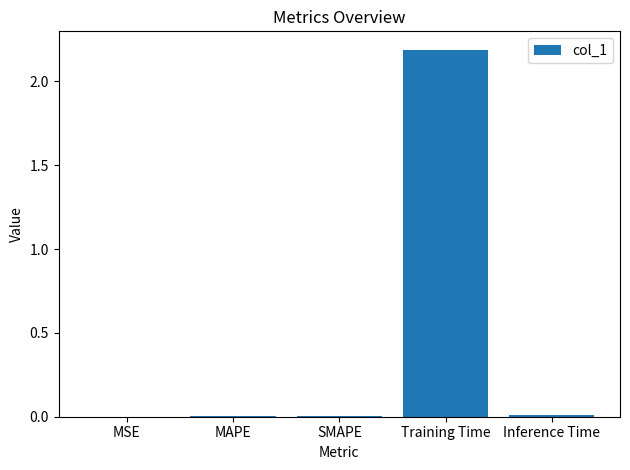

What is the maximum value shown in the chart?

2.2